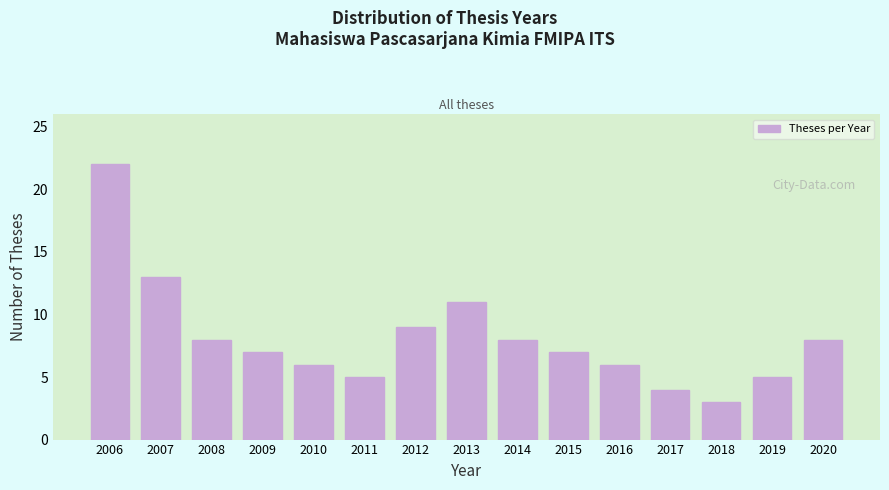

Reading left to right, list all the values displayed in this chart.

22	13	8	7	6	5	9	11	8	7	6	4	3	5	8